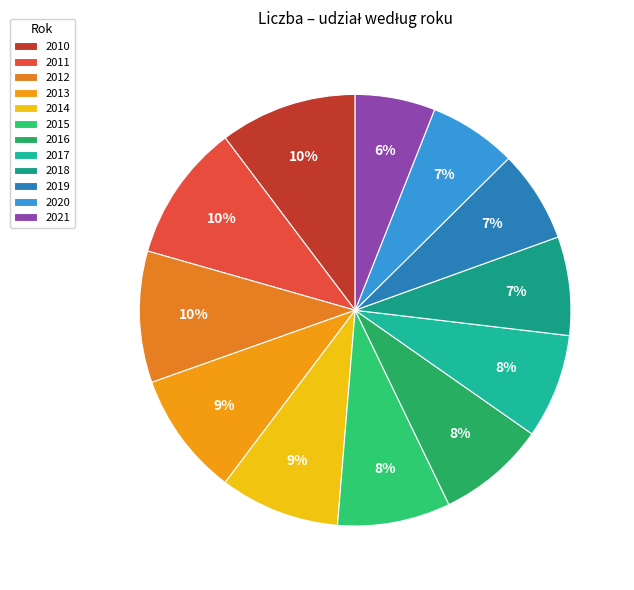

Is there any slice that represents more than half of the pie?

No